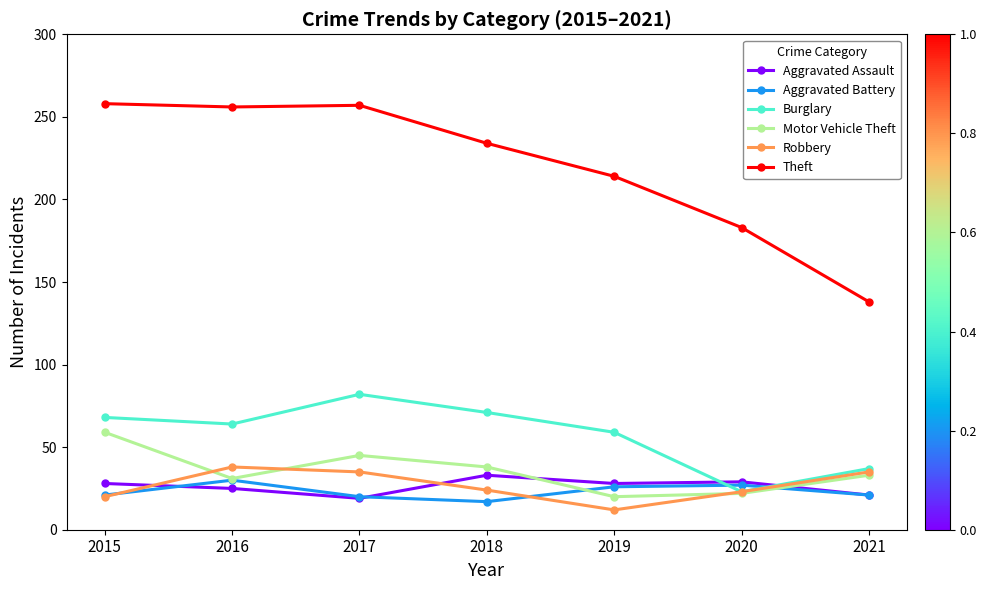

How many values in the Theft series are below 234?

3